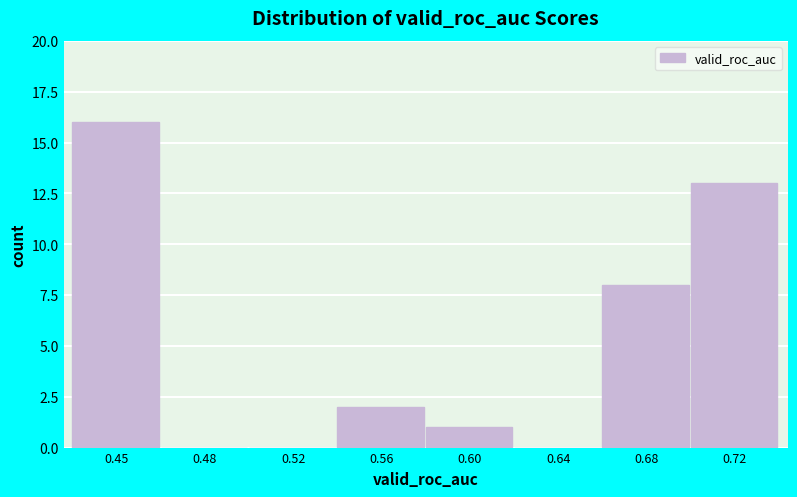

Reading left to right, what are all the values shown in this chart?

0.45=16	0.48=0	0.52=0	0.56=2	0.60=1	0.64=0	0.68=8	0.72=13